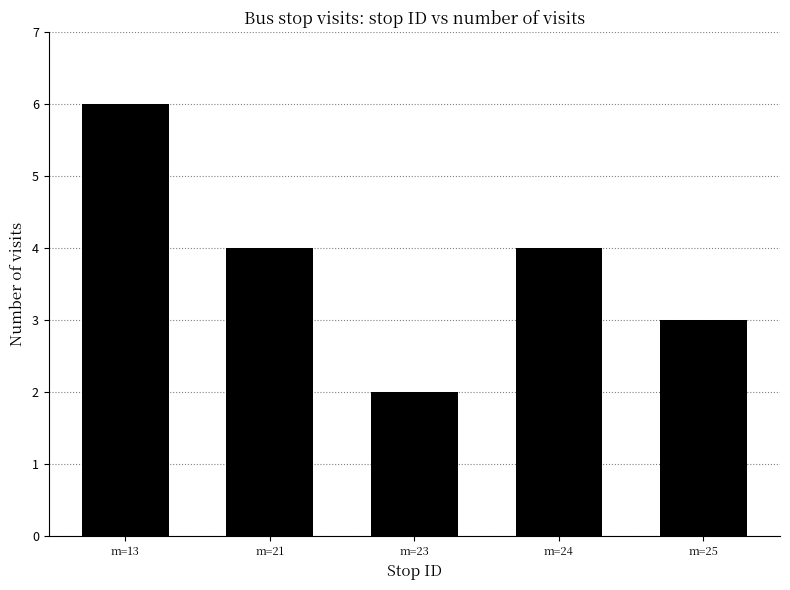

Reading left to right, transcribe all the data shown in this chart.

m=13=6	m=21=4	m=23=2	m=24=4	m=25=3